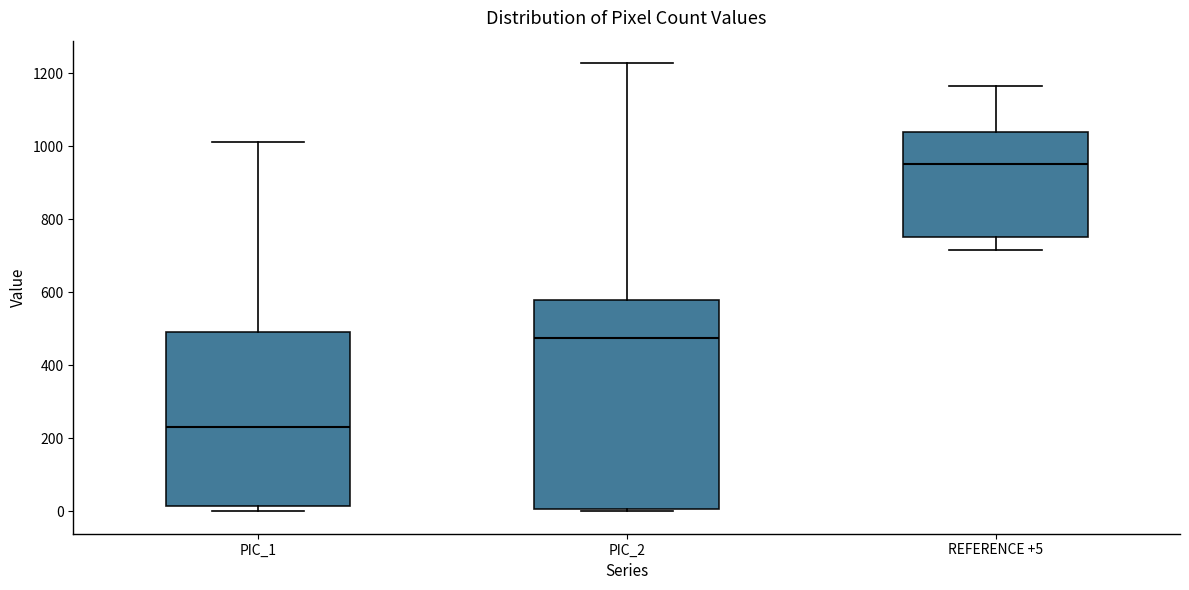

Which box is the tallest, from its lower edge to its upper edge?

PIC_2